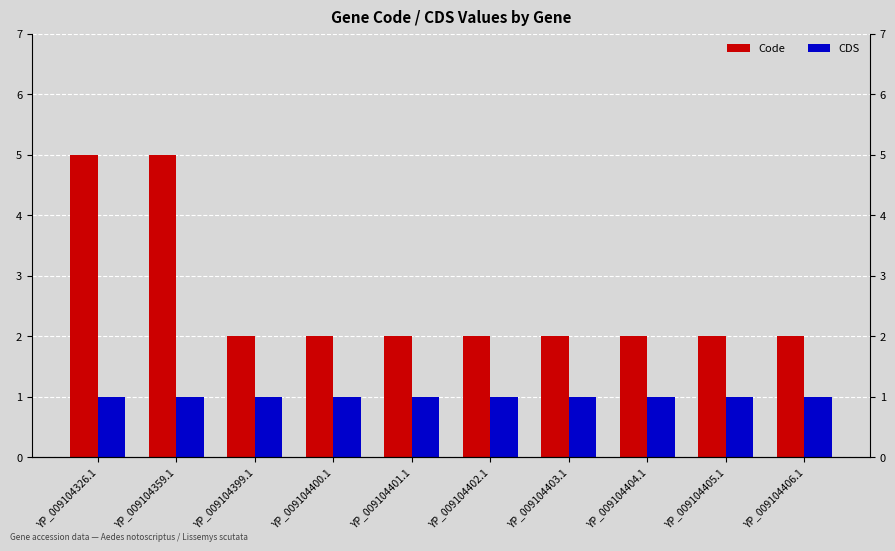

What is the average value of the Code series?

3